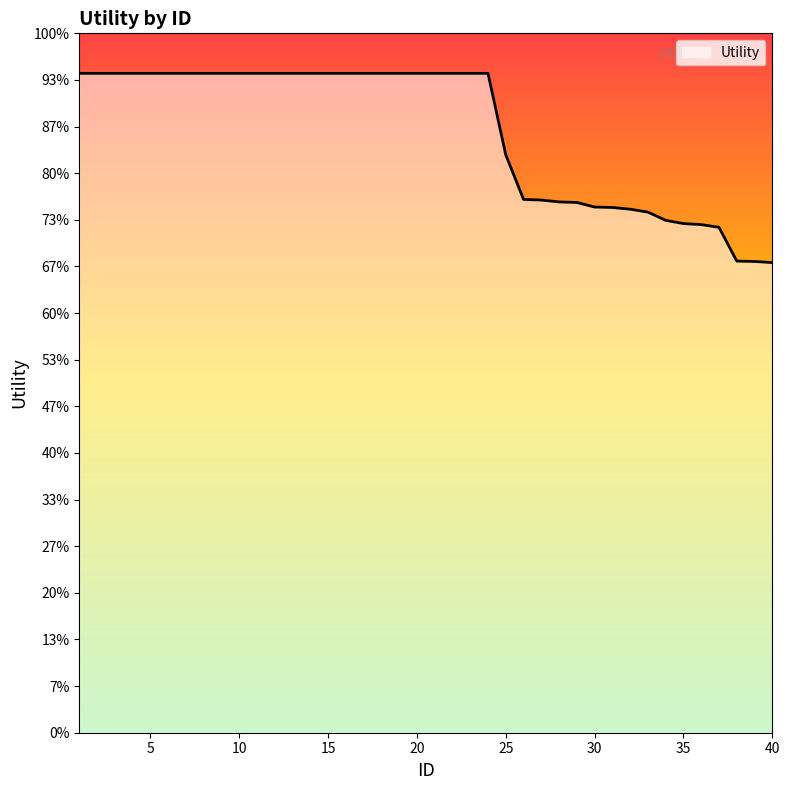

Does the chart display data point markers on the line(s)?

No